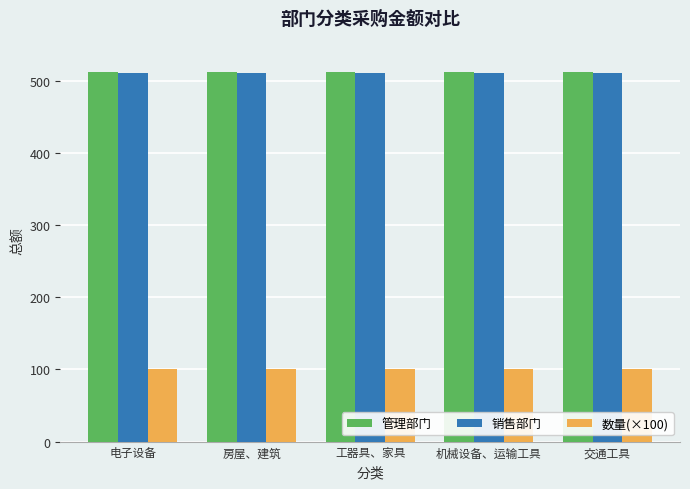

What is the approximate value of 管理部门 at 交通工具?

512.5